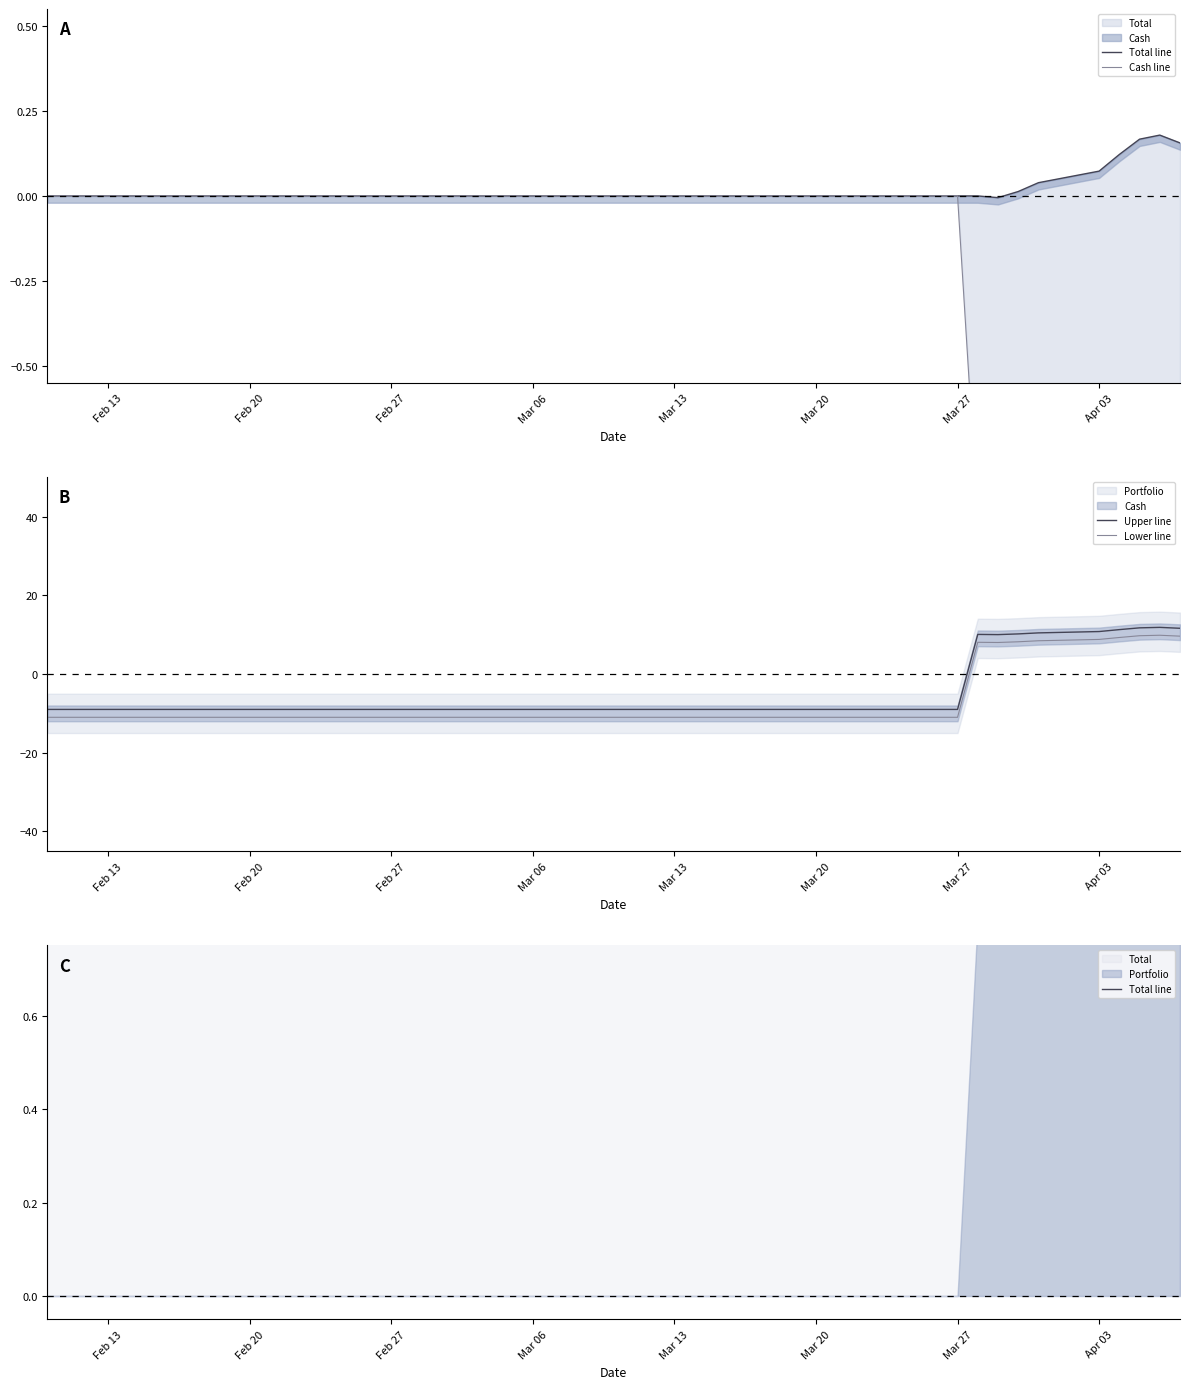

True or false: Upper line and Cash line cross at least once.

True